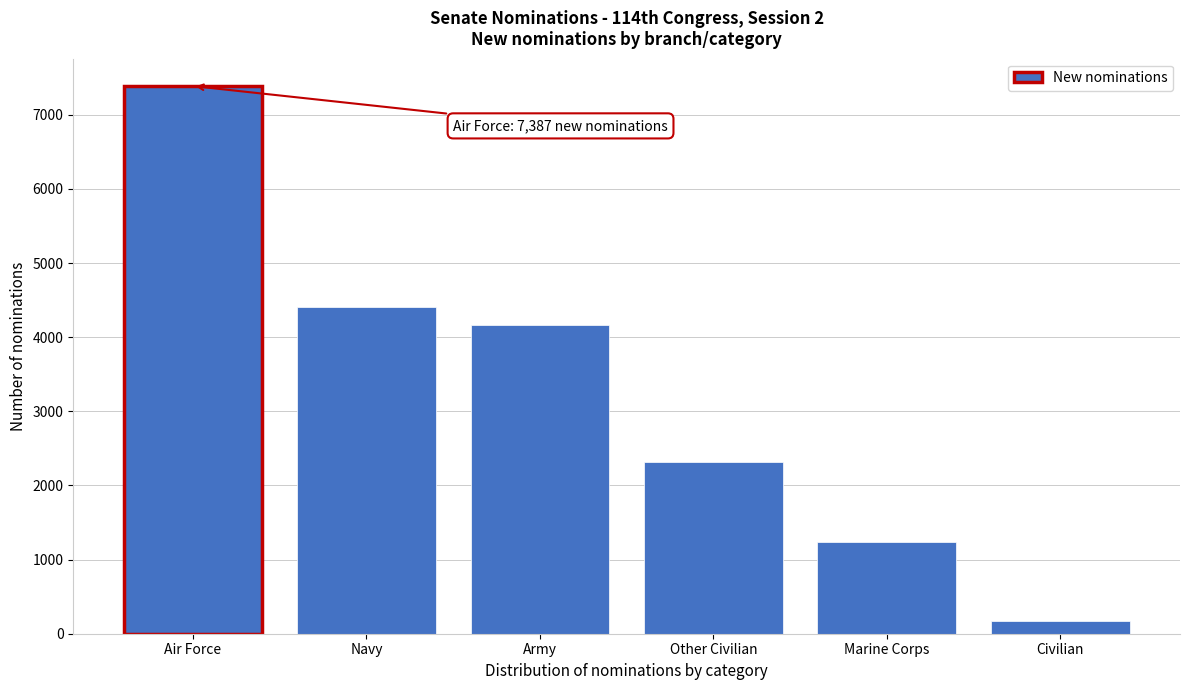

Reading left to right, what are all the values shown in this chart?

7387	4403	4159	2315	1243	173